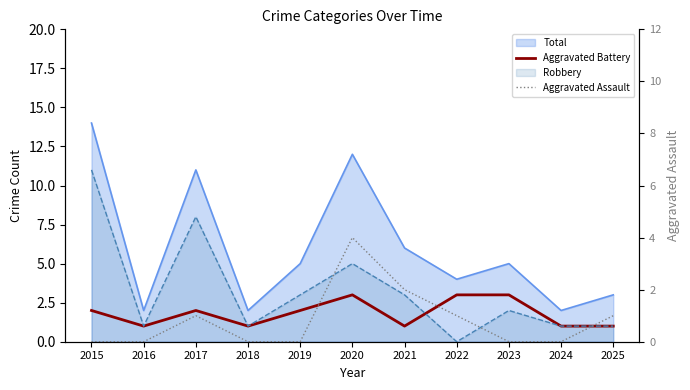

Count the Aggravated Assault values in the range 0 to 1.

9